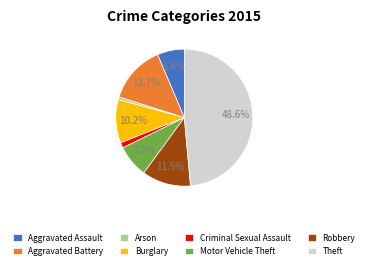

Between Motor Vehicle Theft and Arson, which is larger?

Motor Vehicle Theft